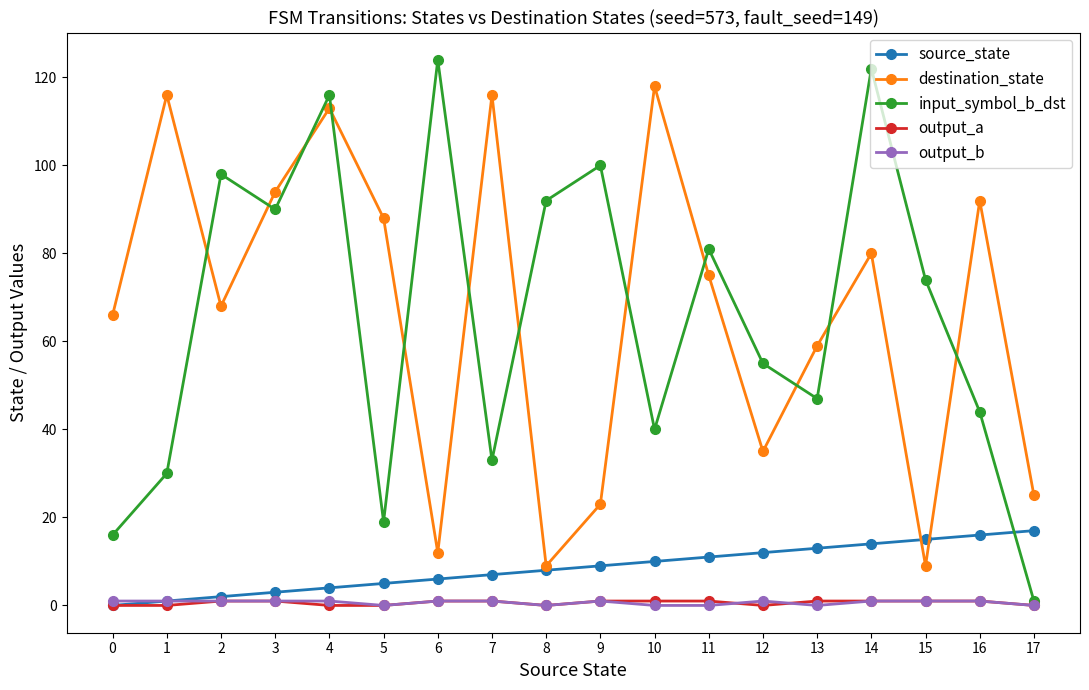

The output_b series shows 0 at 8. True or false?

True